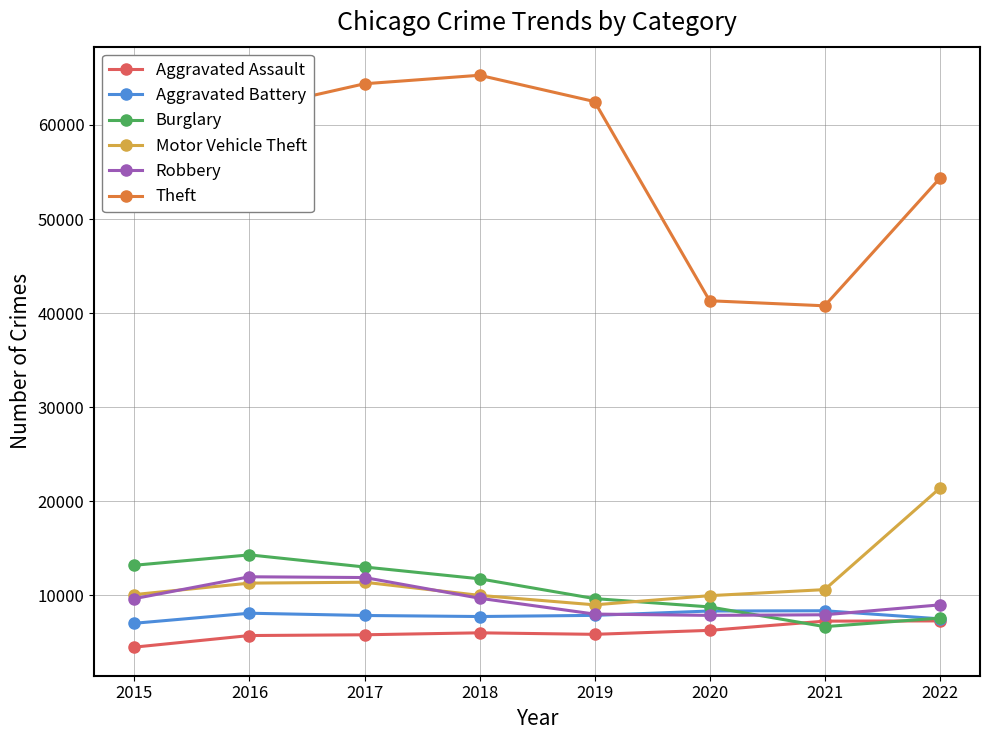

Which category has the lowest value in the Theft series?

2021